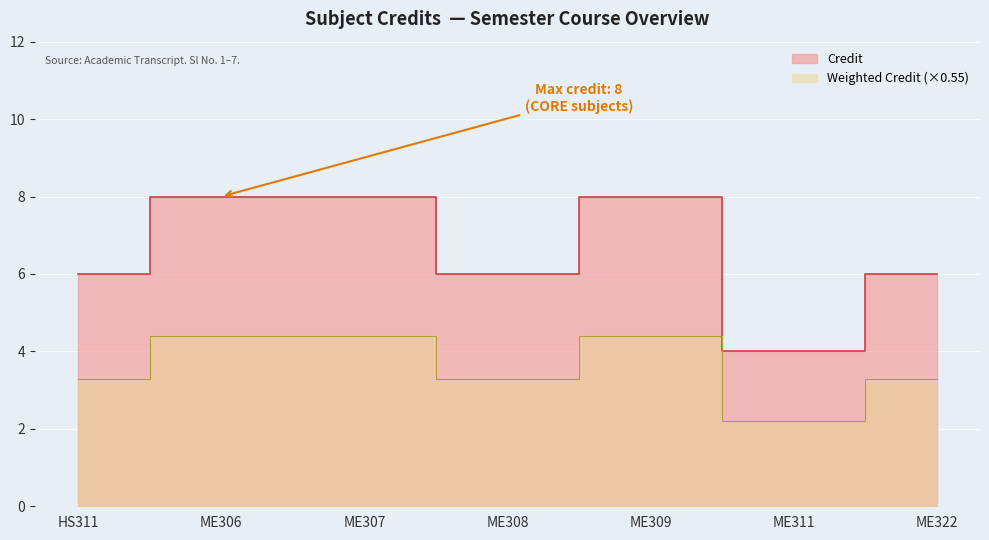

What is the change in value from ME306 to ME322?

-2